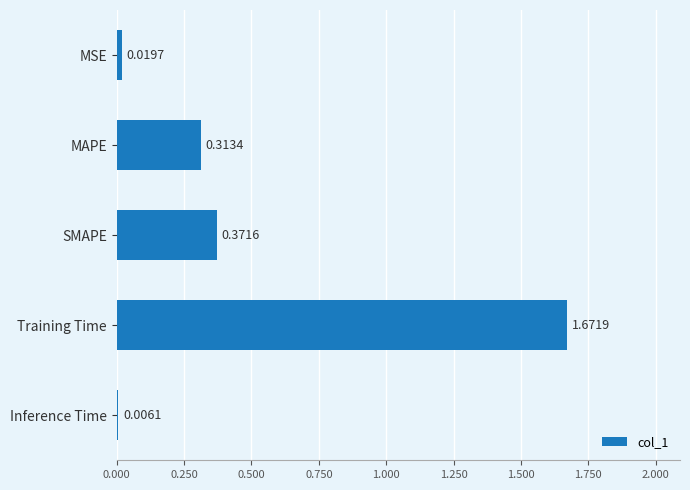

Which label corresponds to the largest value in the chart?

Training Time